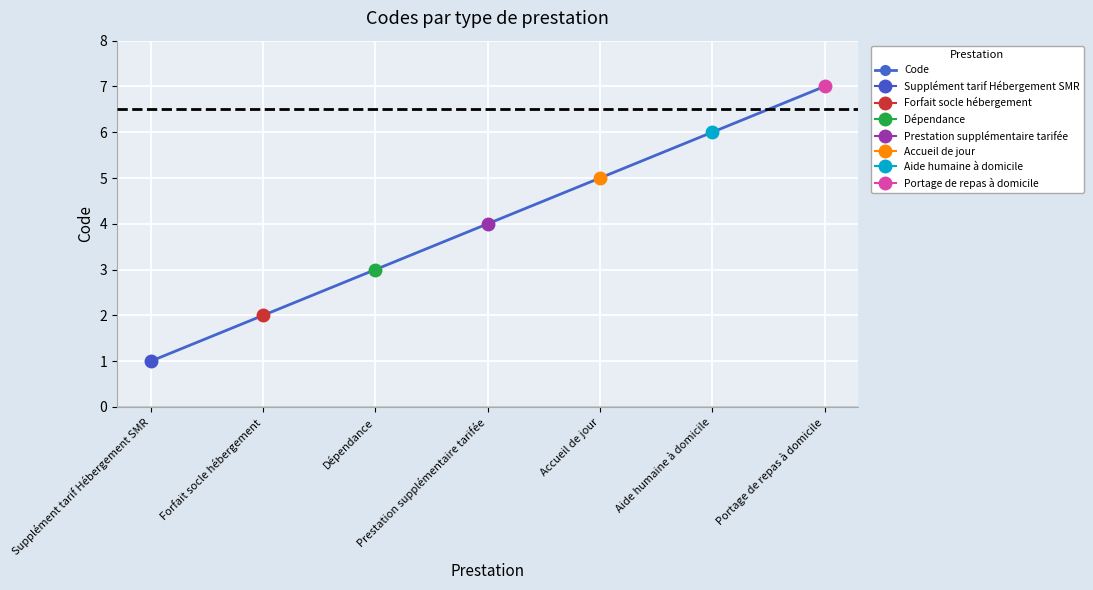

The chart shows a value of 7 at Portage de repas à domicile. True or false?

True